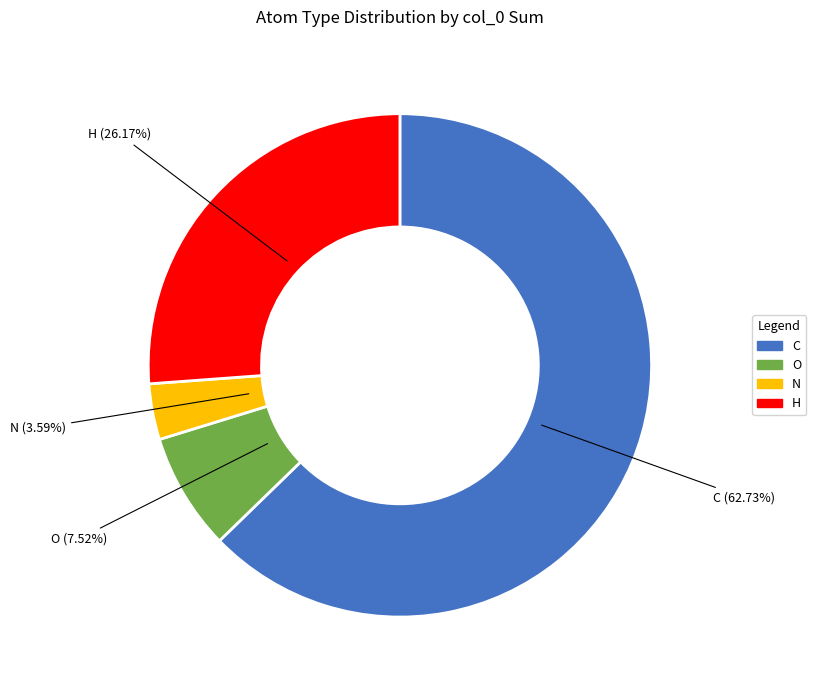

Do H and C together represent more than half of the pie?

Yes